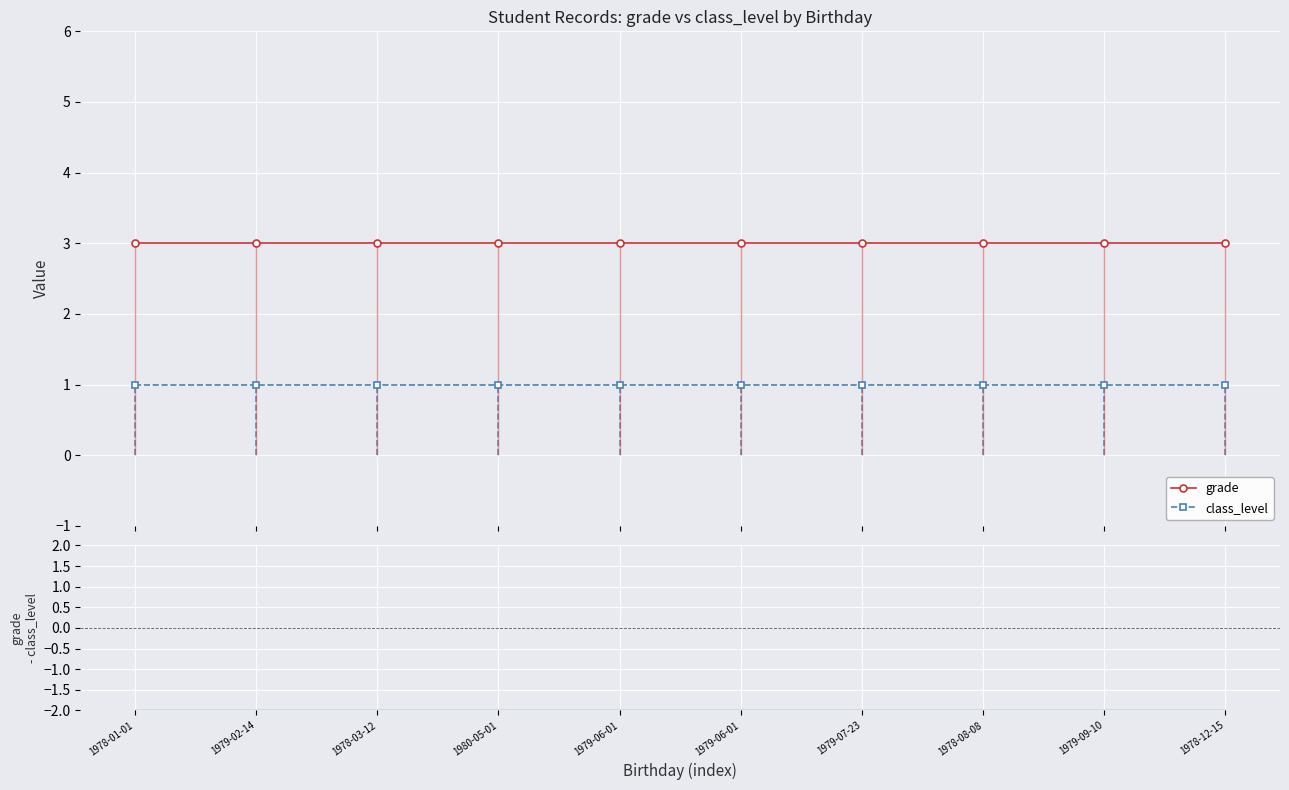

True or false: grade - class_level and grade intersect in this chart.

False